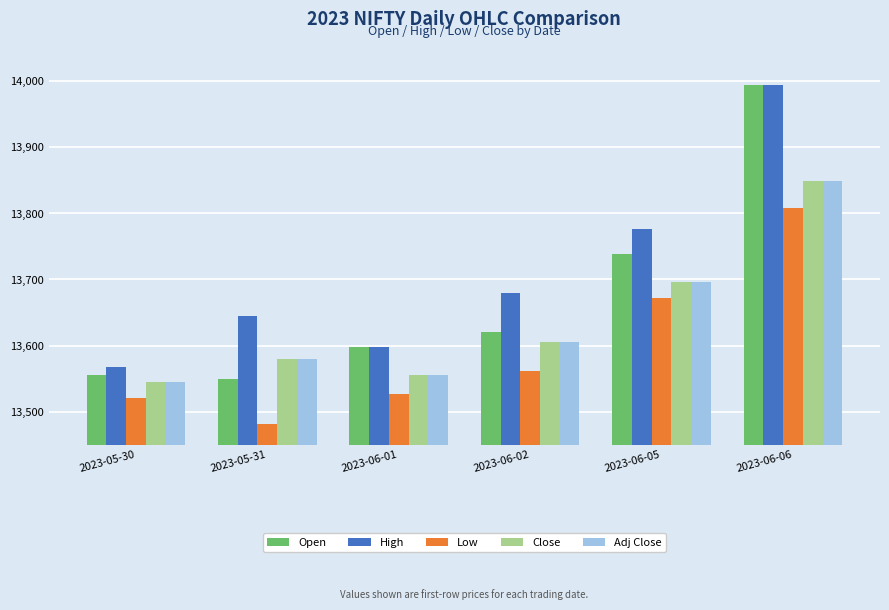

At which category does the chart reach its peak across all series?

2023-06-06